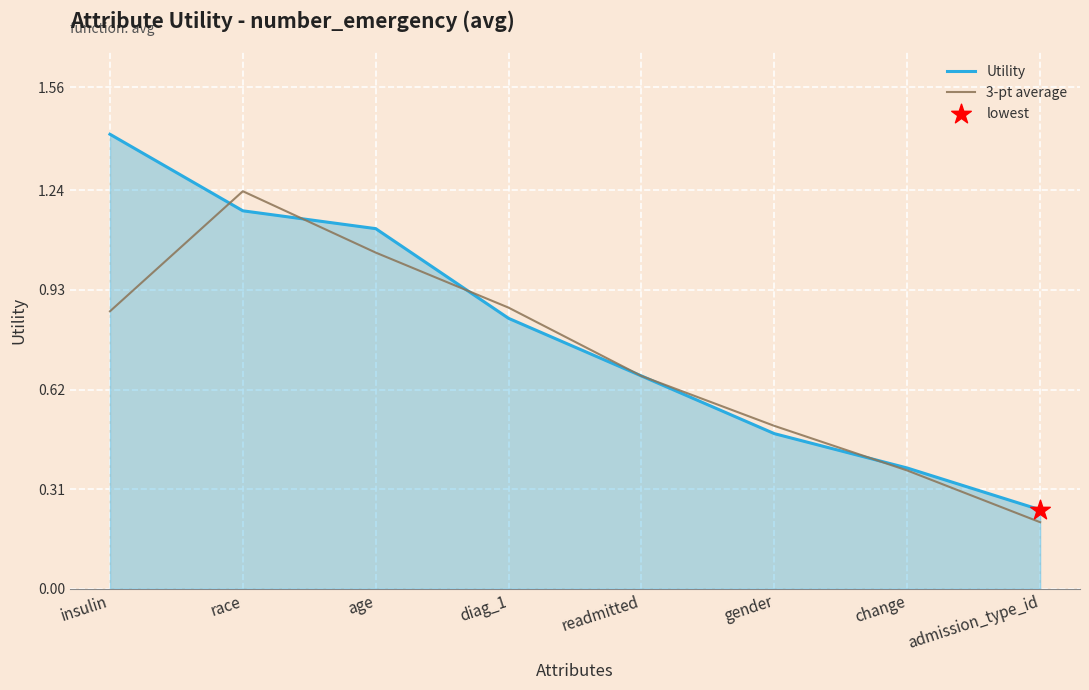

At how many categories does at least one series exceed 0?

8